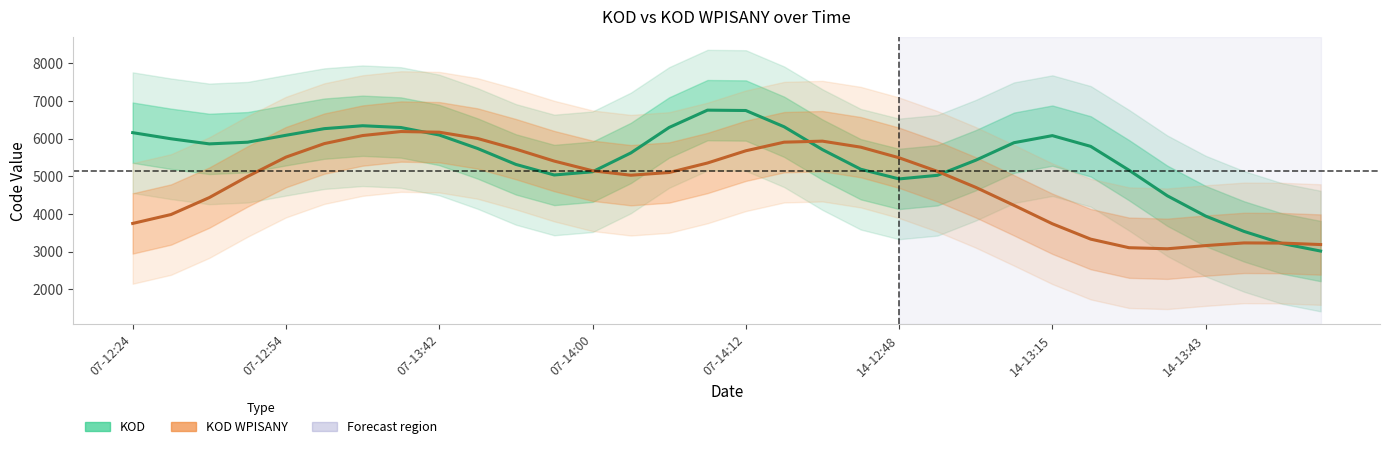

Reading left to right, list all the values displayed in this chart.

KOD: 6161.6	5999.0	5863.5	5908.2	6091.7	6267.7	6345.1	6298.2	6099.3	5741.8	5318.8	5038.4	5123.6	5623.5	6299.3	6758.8	6749.2	6317.7	5711.5	5190.5	4934.2	5029.6	5429.6	5895.4	6082.6	5797.7	5165.7	4486.4	3947.9	3541.7	3219.0	3019.8
KOD WPISANY: 3752.5	3989.1	4438.8	5000.2	5512.4	5870.7	6084.6	6191.0	6173.6	6007.1	5724.1	5407.3	5150.3	5032.3	5104.2	5356.2	5680.4	5908.9	5936.1	5776.5	5495.0	5134.3	4710.2	4232.9	3743.7	3336.2	3108.7	3080.4	3165.1	3236.0	3231.0	3192.4